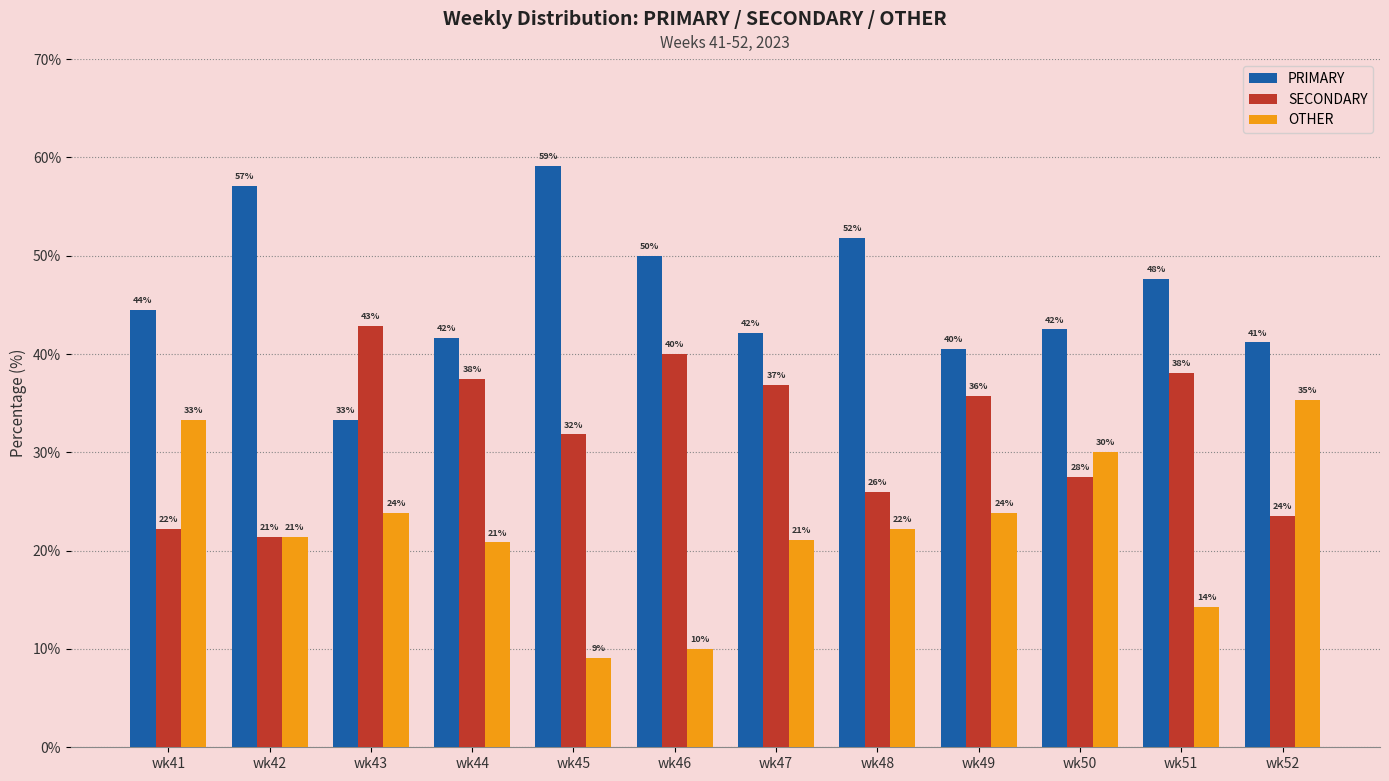

Is it true that OTHER equals 7.1 at wk49?

False